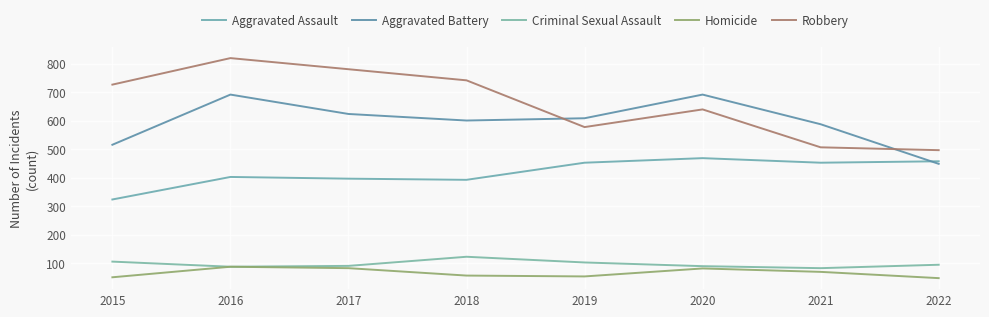

Is this an area chart (filled region under the line)?

No